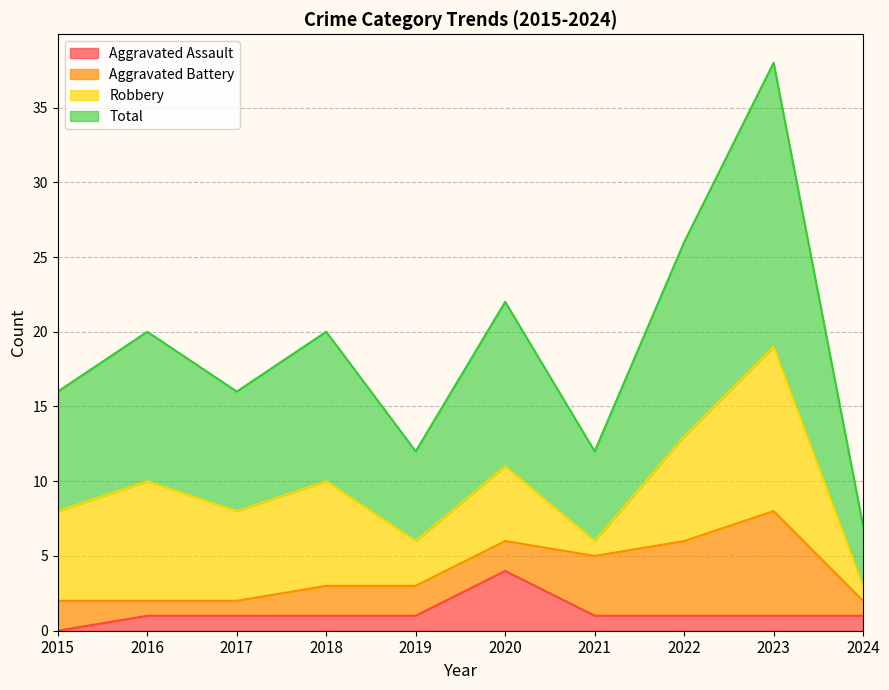

What is the highest value of the Aggravated Assault series?

4